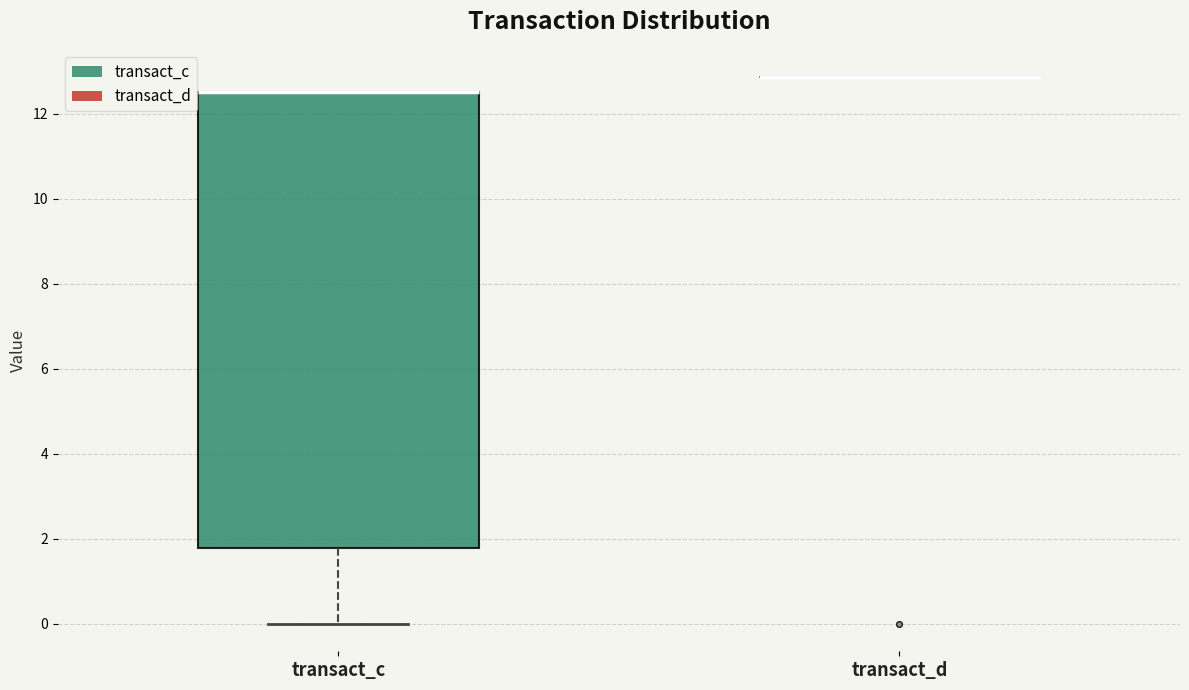

Where is the lower edge of the box for transact_c on the y-axis? The values are not printed on the chart, so give them approximately, as read against the axis.

1.8